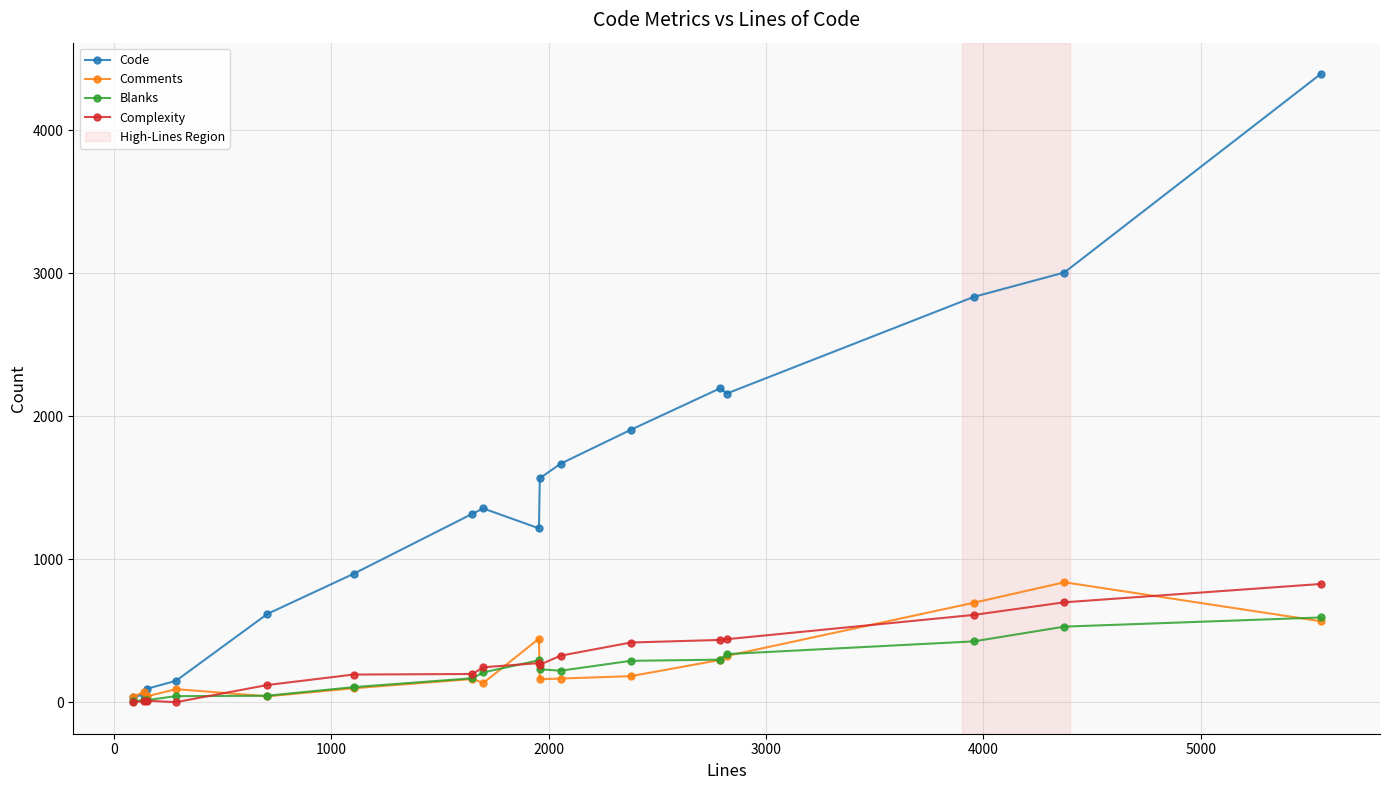

At how many categories does at least one series exceed 2061?

5